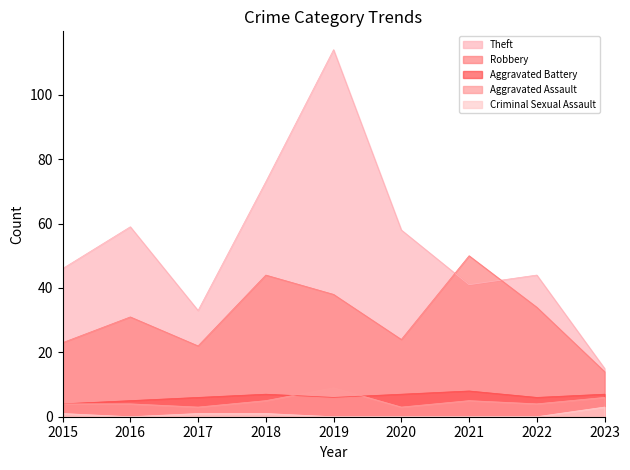

What is the sum of the Criminal Sexual Assault values at 2021 and 2018?

1